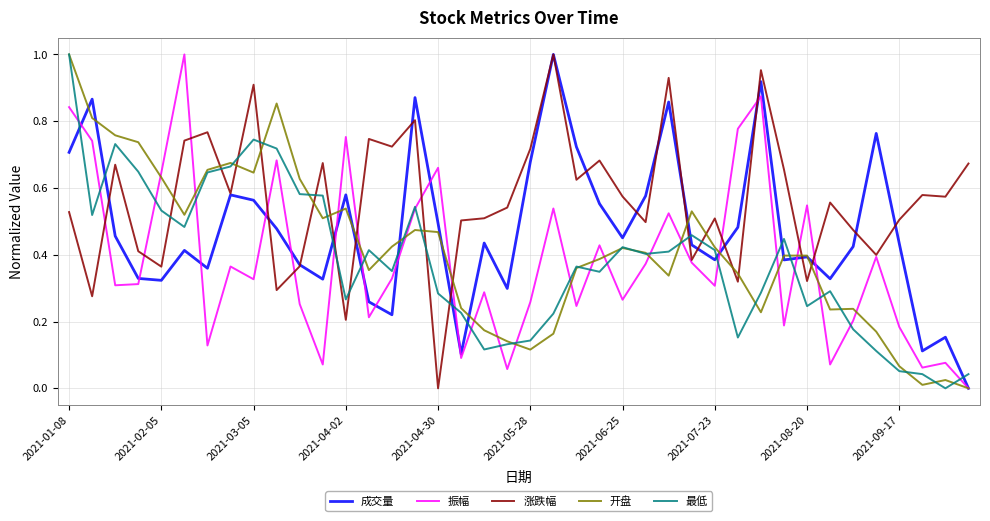

True or false: 成交量 and 最低 cross at least once.

True